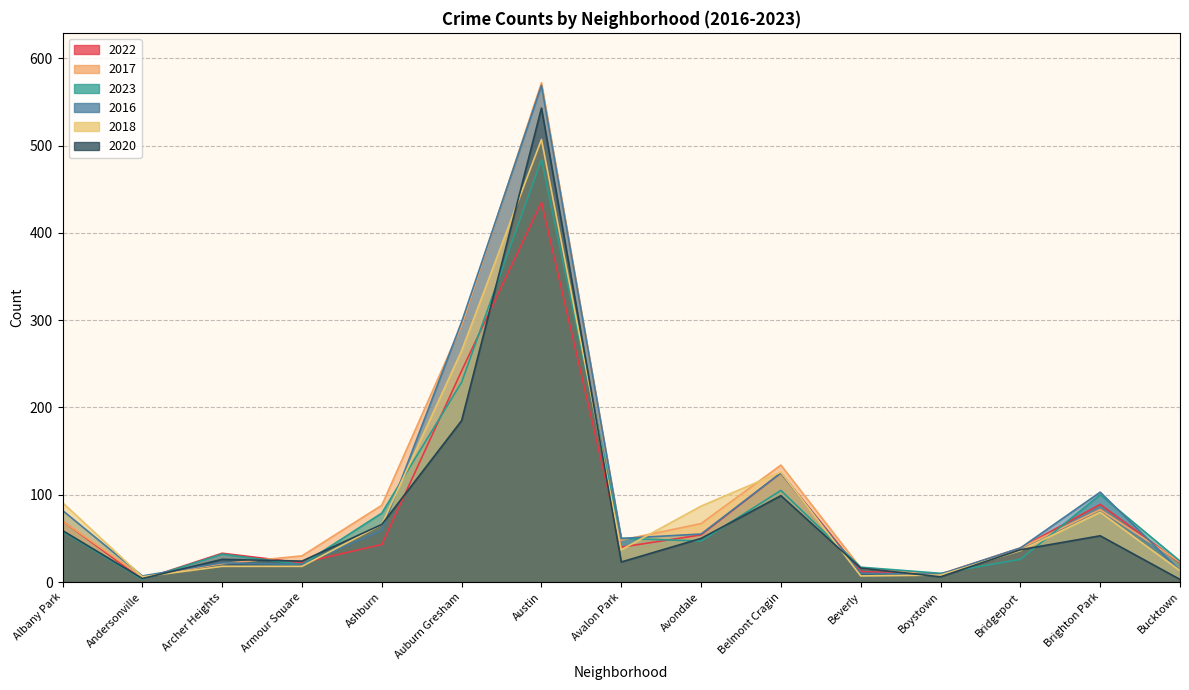

Where does the 2016 series first go above 50?

Albany Park